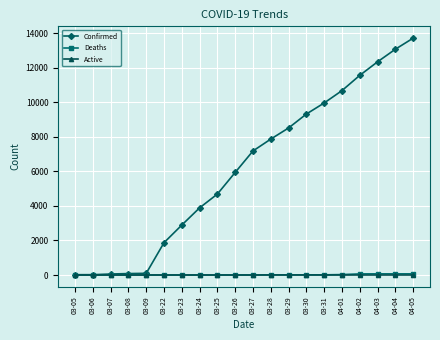

Between 03-28 and 04-04, which series saw the biggest shift?

Confirmed